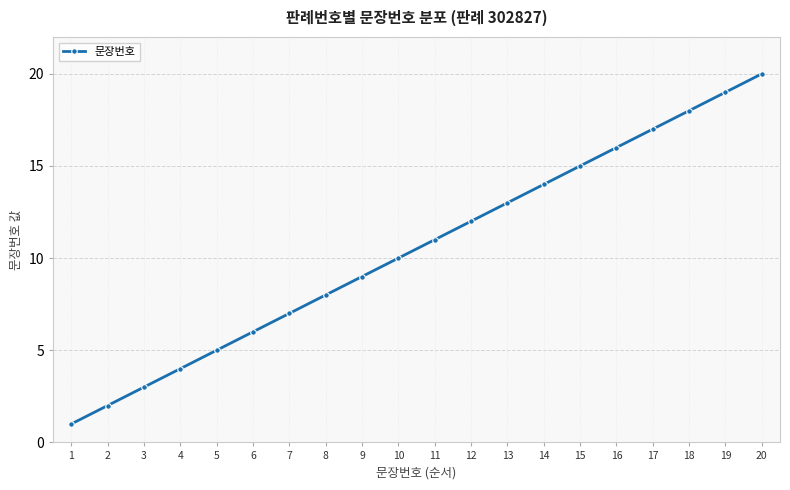

What is the smallest value displayed?

1